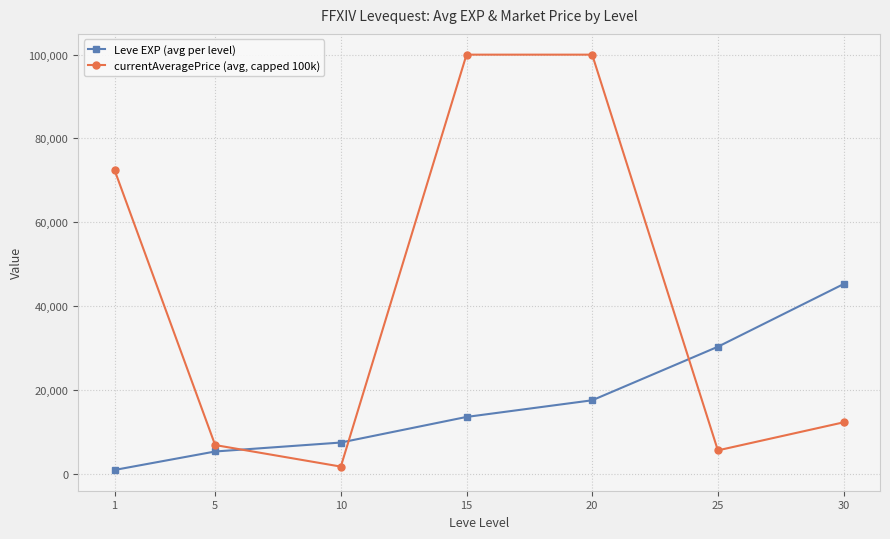

At which label is Leve EXP (avg per level) closest to 23040?

20